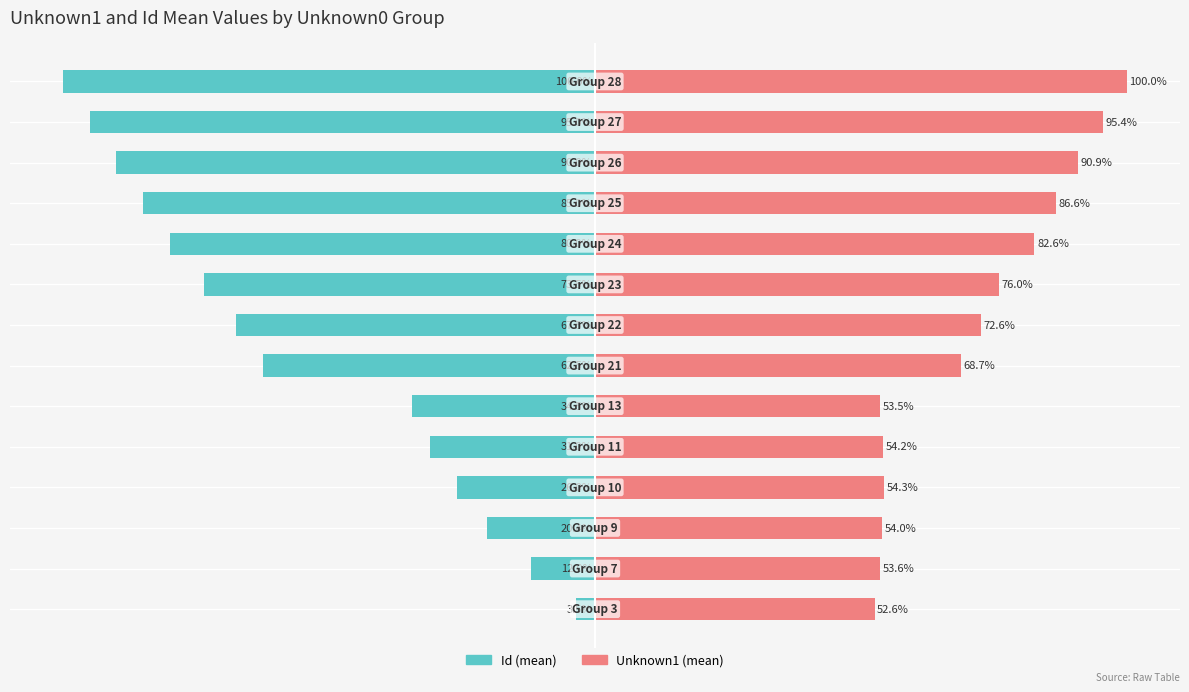

Count the number of data series in this chart.

2